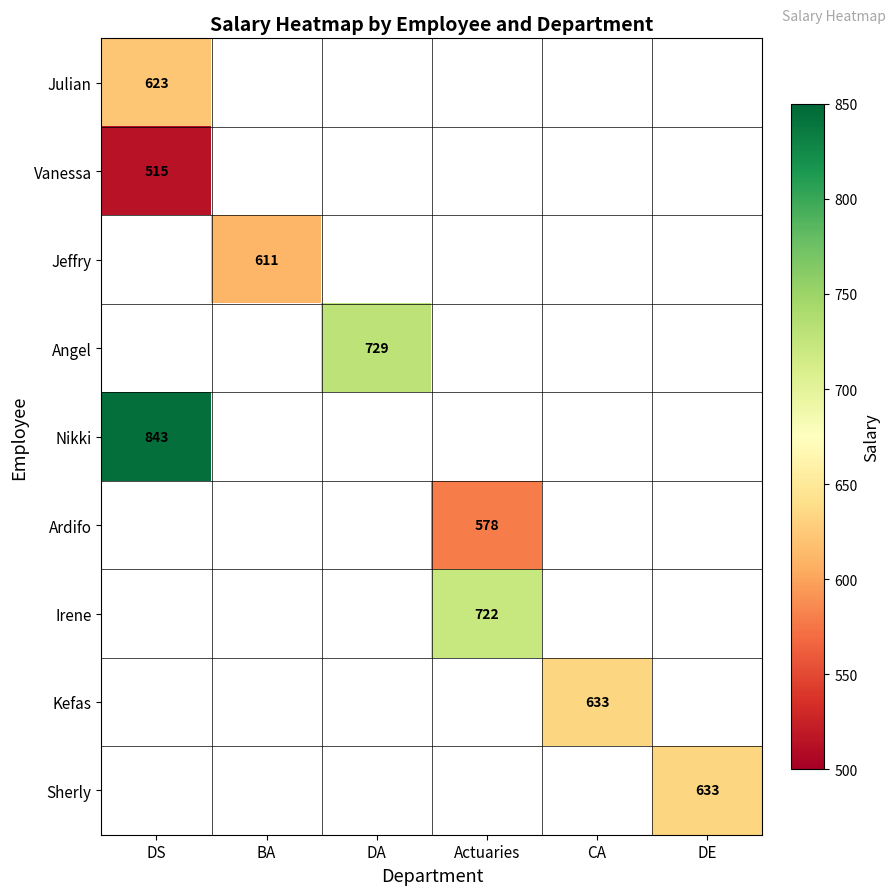

Which label corresponds to the smallest value in the chart?

DS